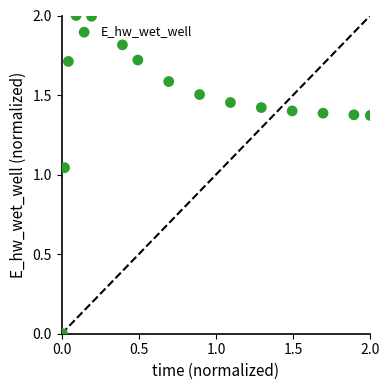

What is the range of Y values (max minus min)?

2.0